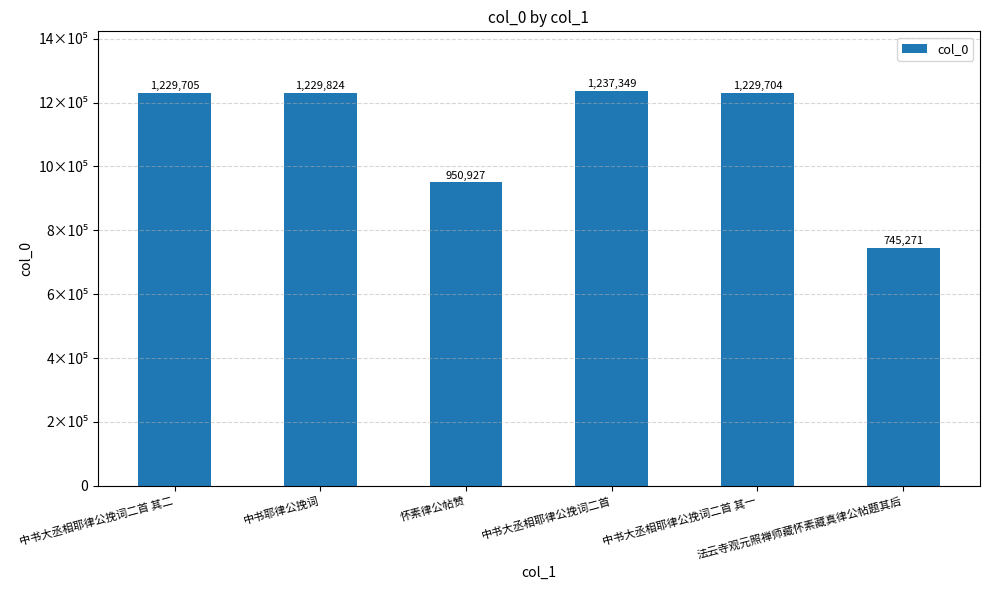

What is the greatest value displayed?

1237349